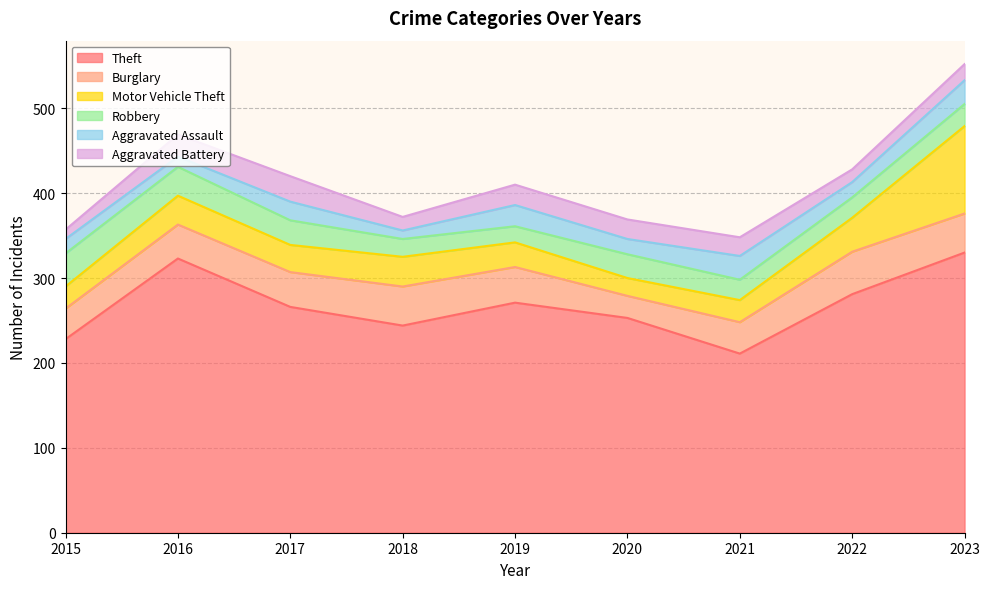

Is the value of Motor Vehicle Theft at 2020 greater than the value of Robbery at 2015?

No